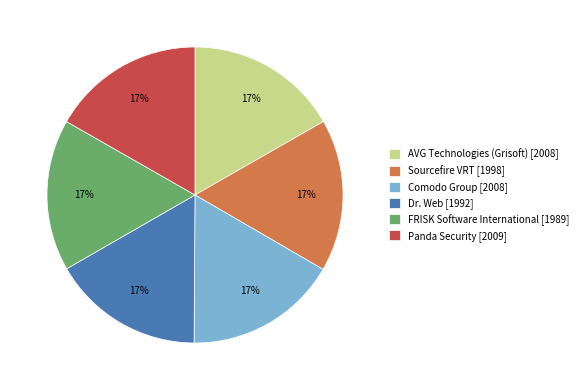

Approximately how many times larger is the value at AVG Technologies (Grisoft) [2008] compared to Comodo Group [2008]?

1.0